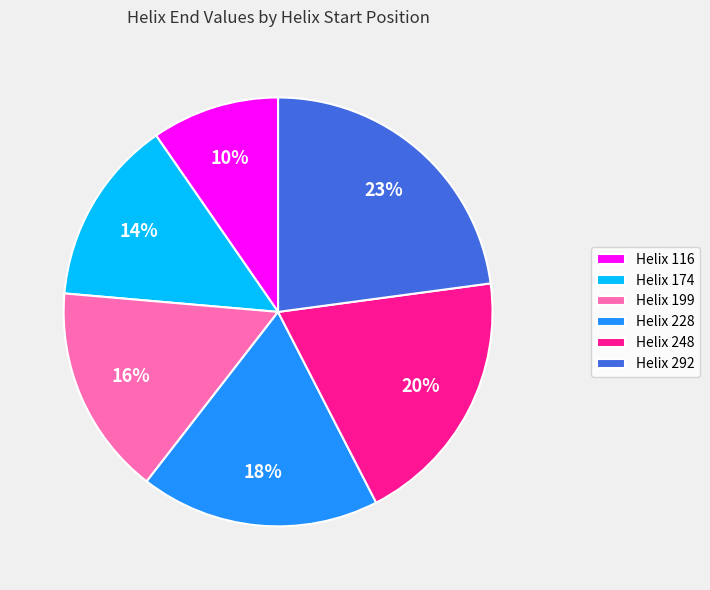

Which category has the biggest portion of the pie?

Helix 292